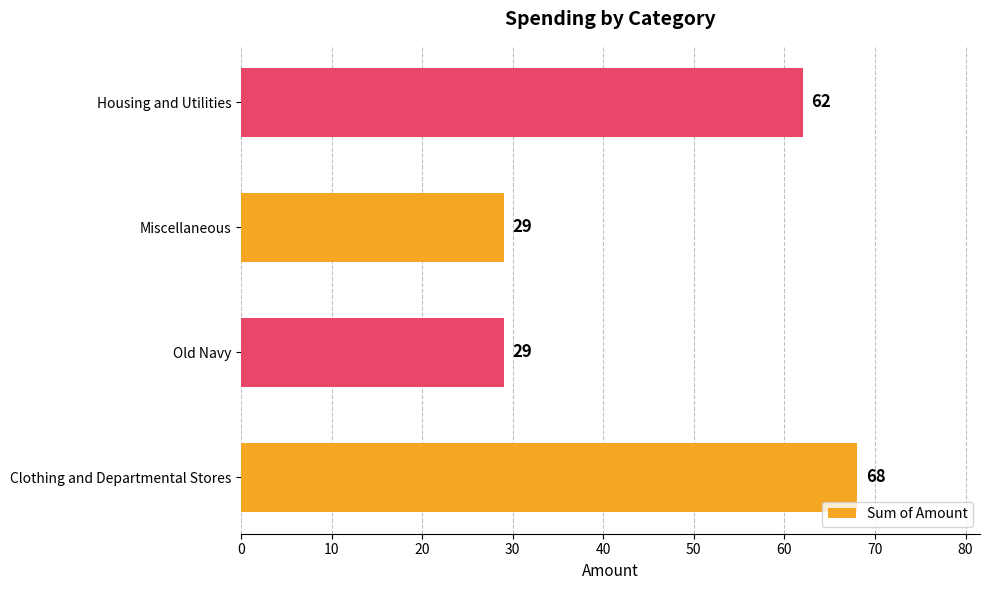

What is the sum of all values?

188